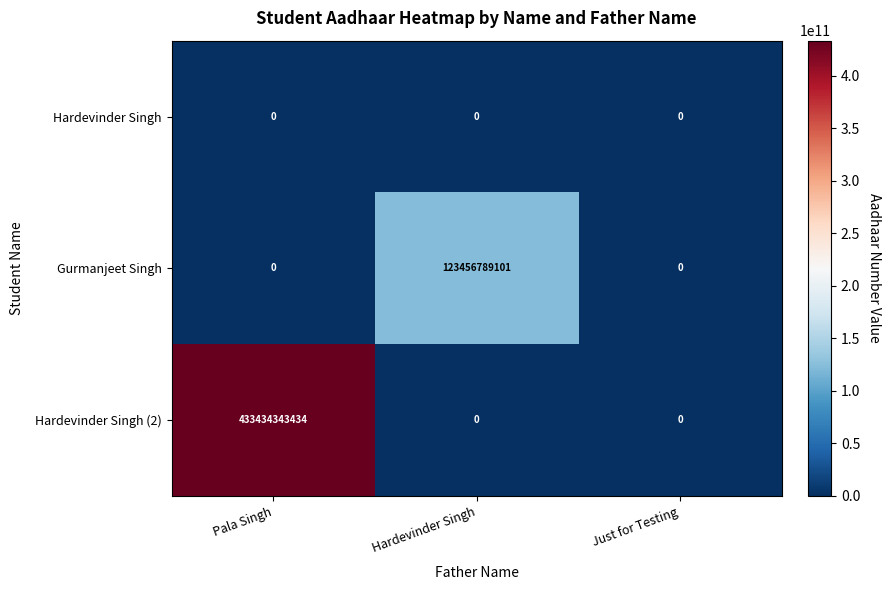

What is the sum of all Gurmanjeet Singh values?

123456789101